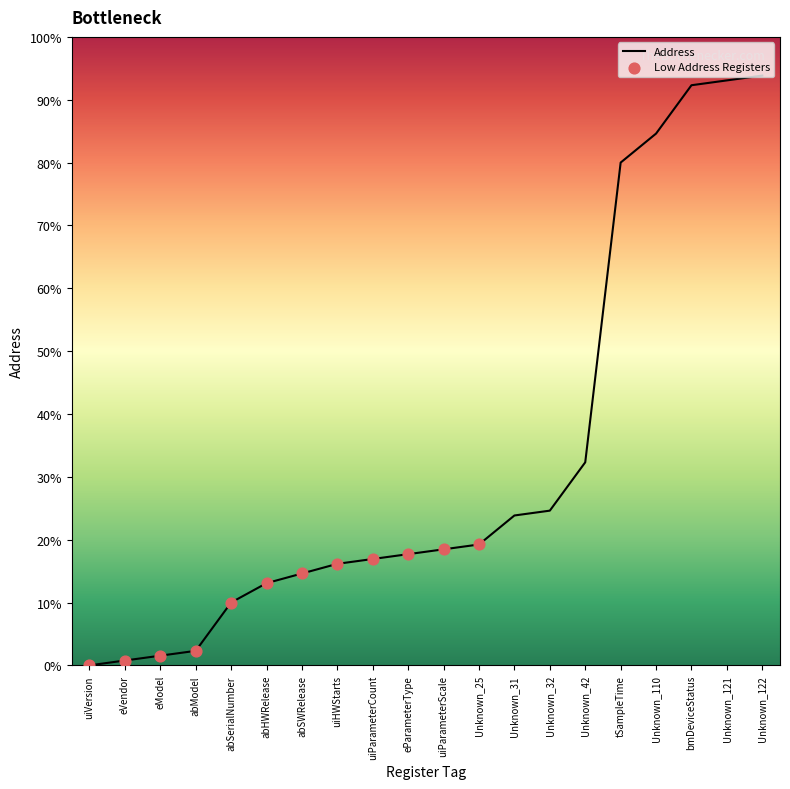

Which series contains the highest Y value?

Address